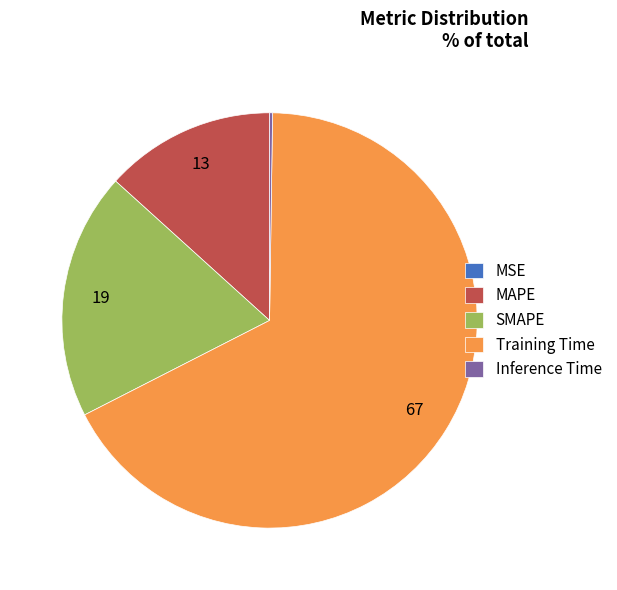

What is the largest slice in the pie chart?

Training Time